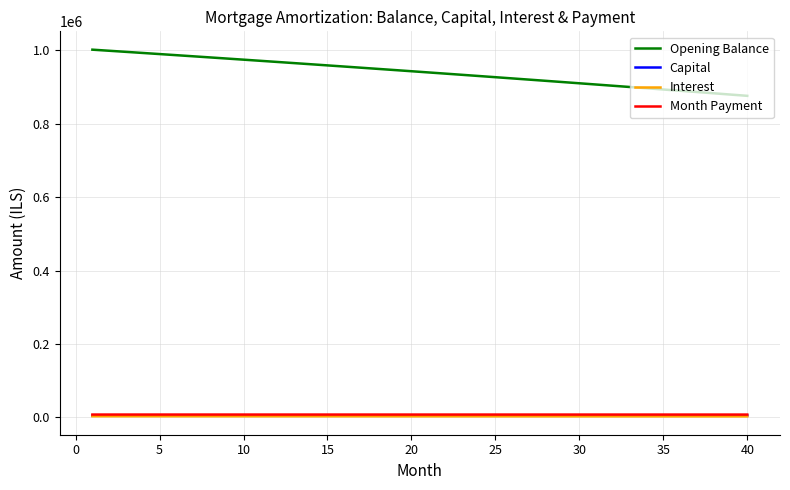

What is the sum of all Month Payment values?

301367.9